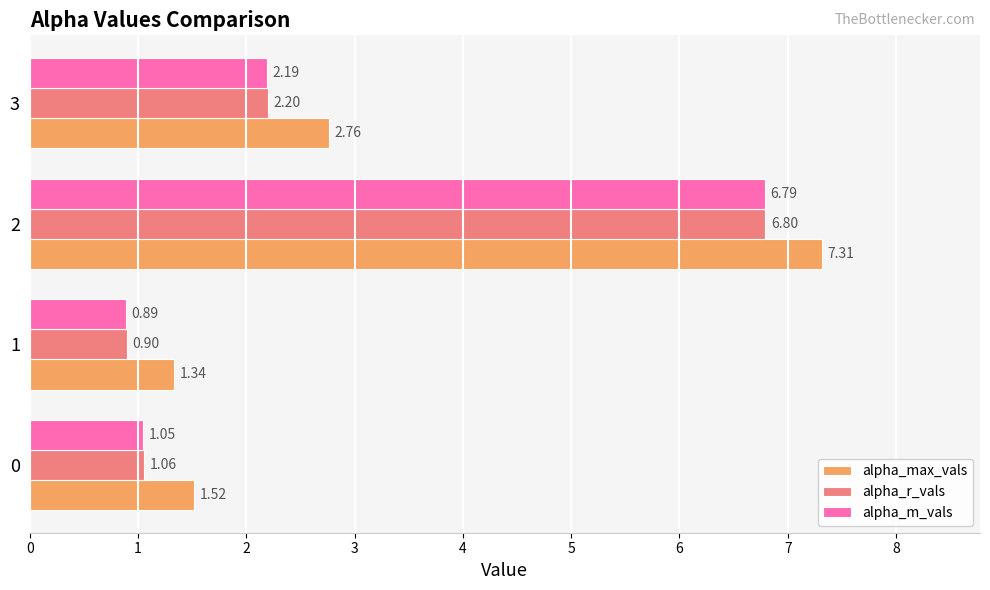

Count the number of data series in this chart.

3